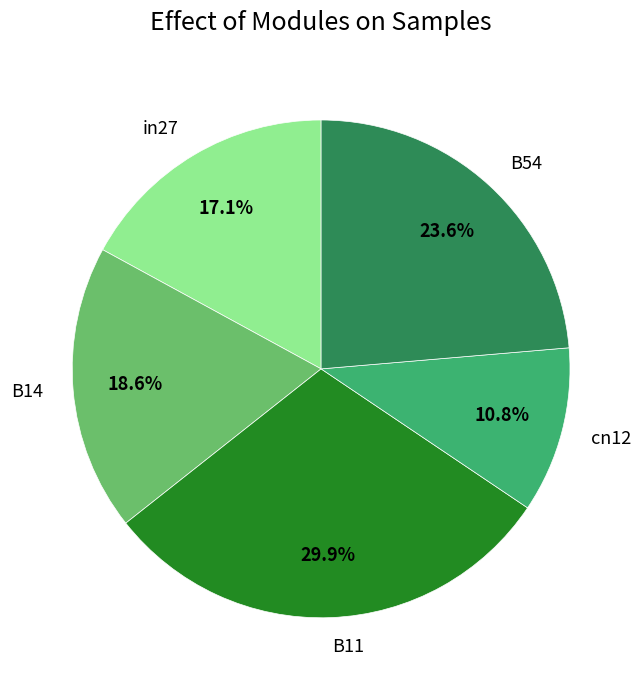

Between B54 and cn12, which is larger?

B54